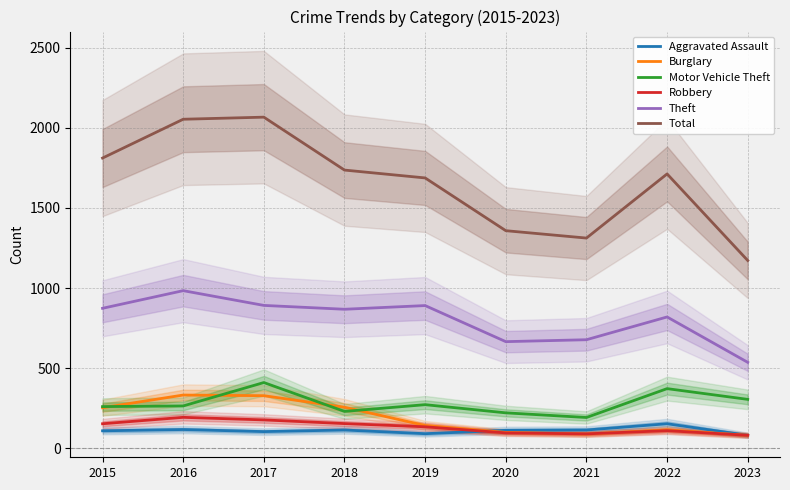

How many data points in Motor Vehicle Theft are above 265?

4